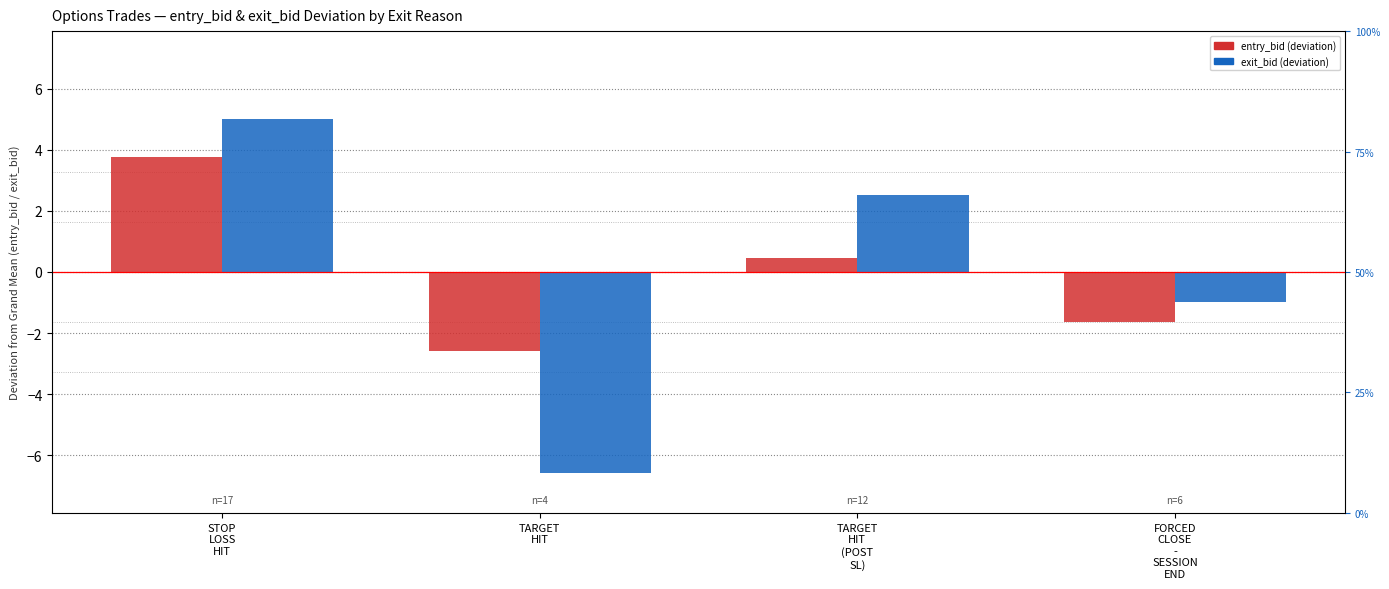

What is the label of the 2nd bar from the left?

TARGET
HIT